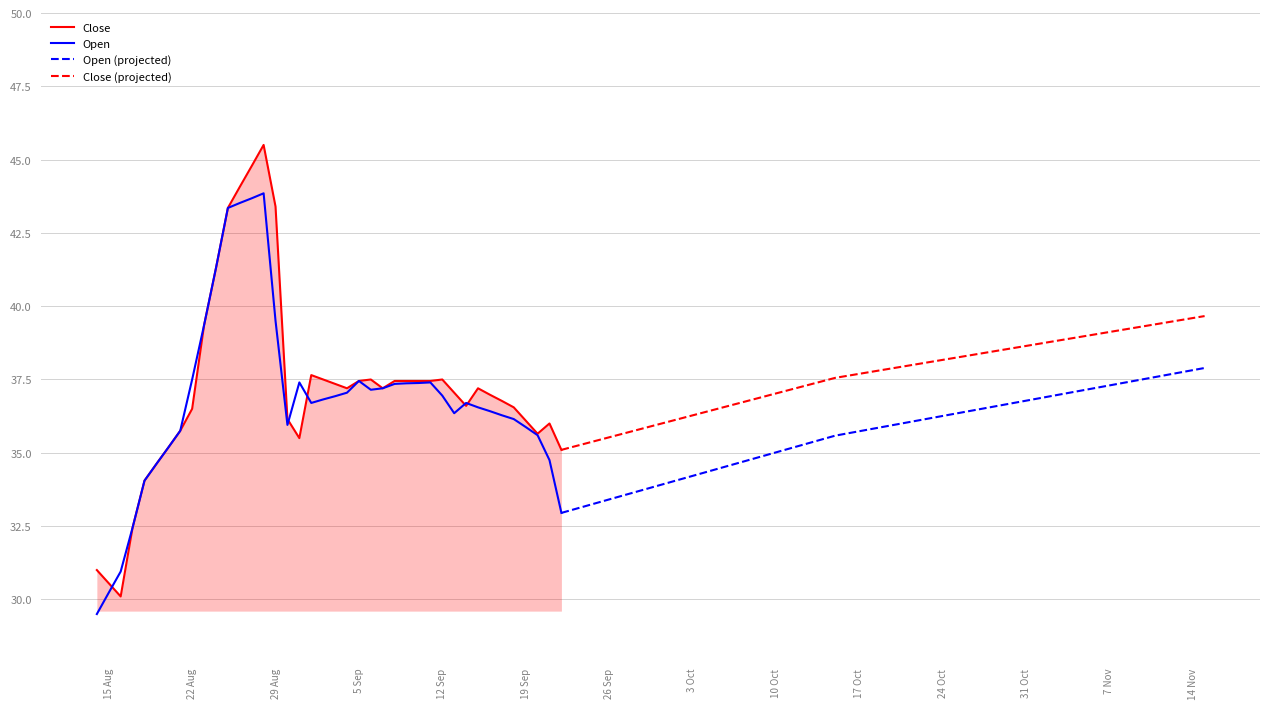

True or false: Close has a value of 8.2 at 2023-09-18.

False